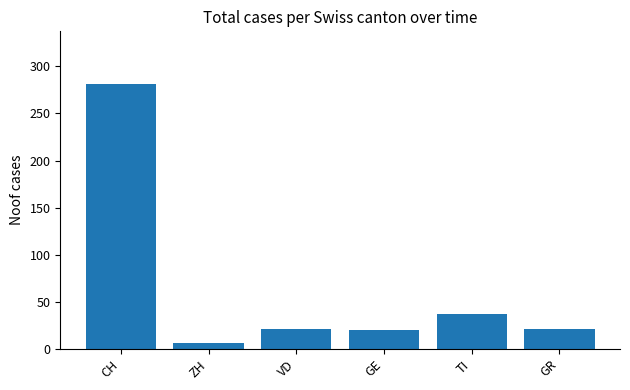

What is the difference between the maximum and minimum values?

275